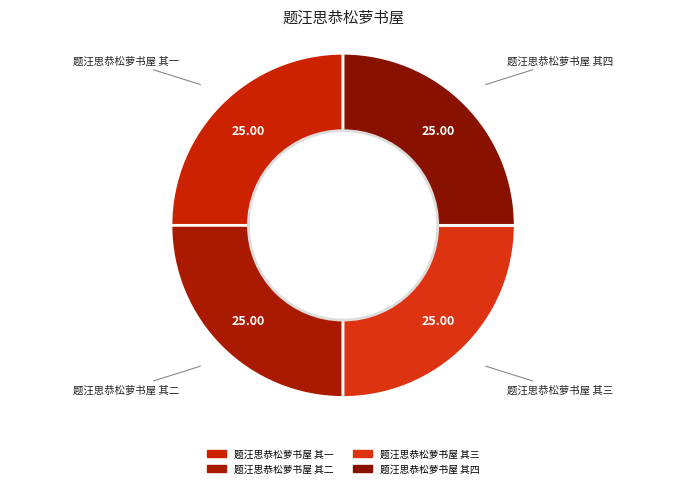

Is there a majority slice in this chart?

No